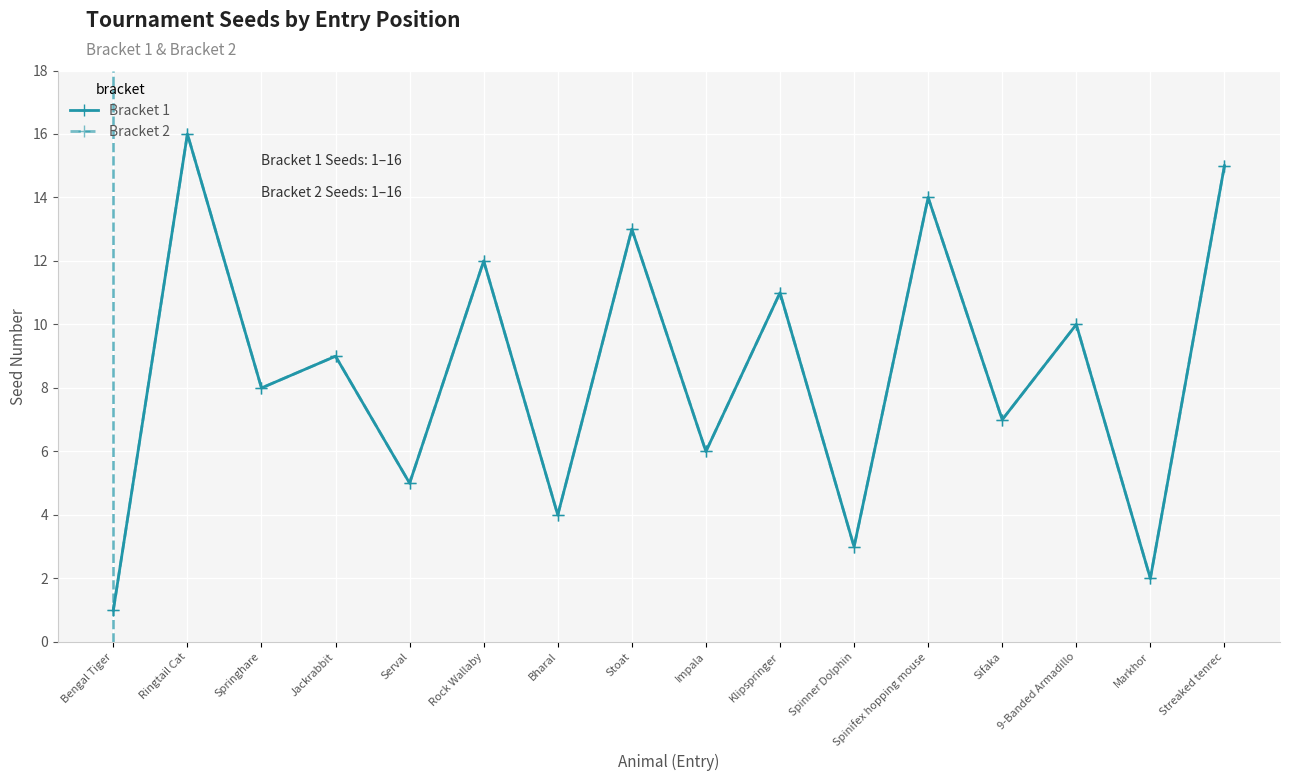

What is the label of the 1st point from the right?

Streaked tenrec